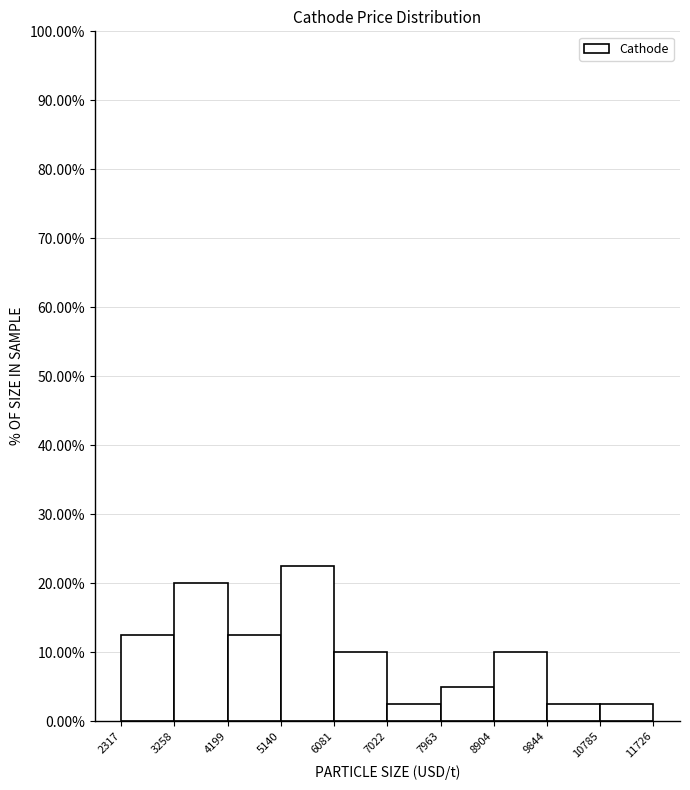

Reading left to right, list every bar in this chart as the range it spans on the x-axis followed by its height. The values are not printed on the chart, so give them approximately, as read against the axis.

2317 to 3258: 13
3258 to 4199: 20
4199 to 5140: 13
5140 to 6081: 23
6081 to 7022: 10
7022 to 7963: 3
7963 to 8904: 5
8904 to 9844: 10
9844 to 10785: 3
10785 to 11726: 3